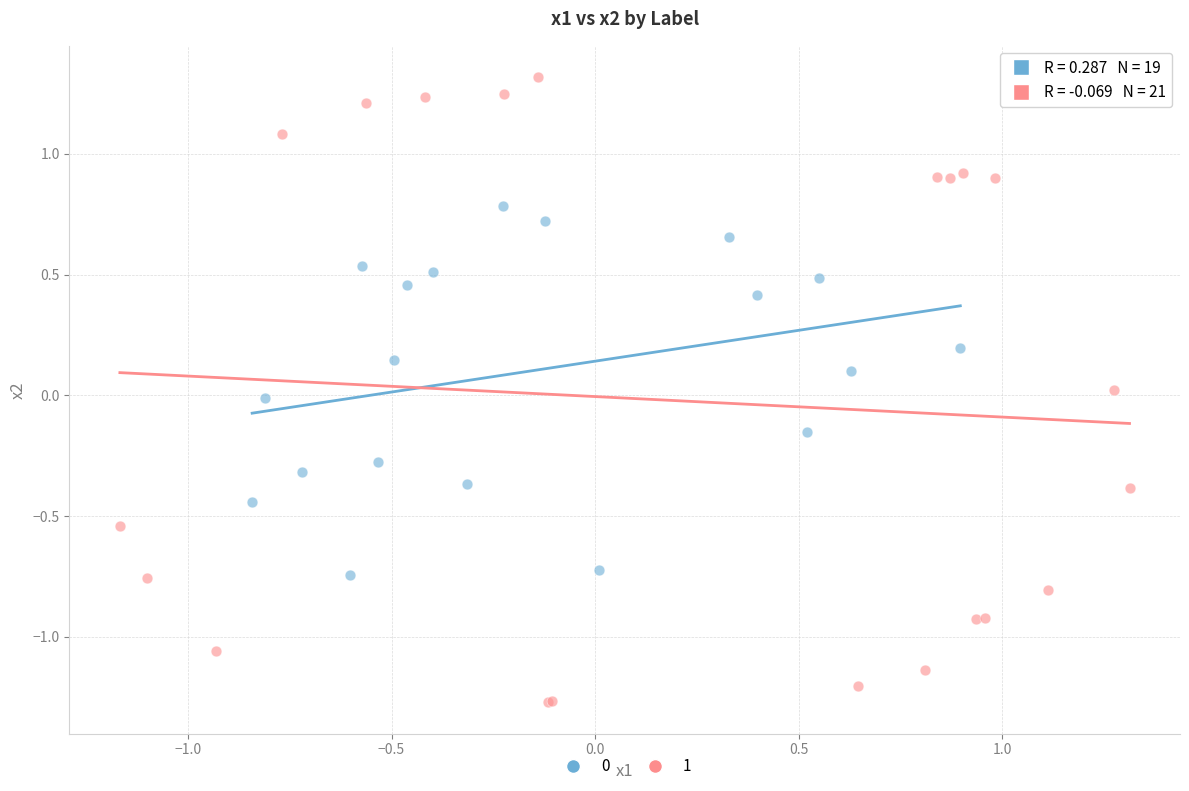

Which series contains the lowest Y value?

1